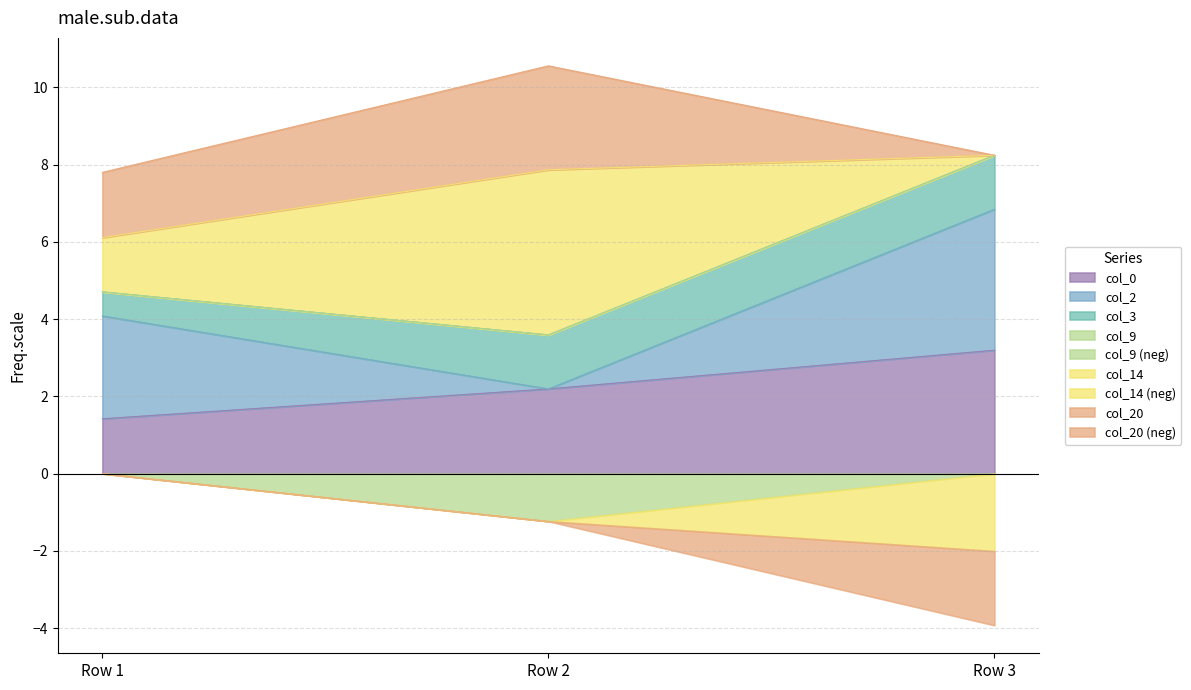

Does the chart have visible grid lines?

Yes